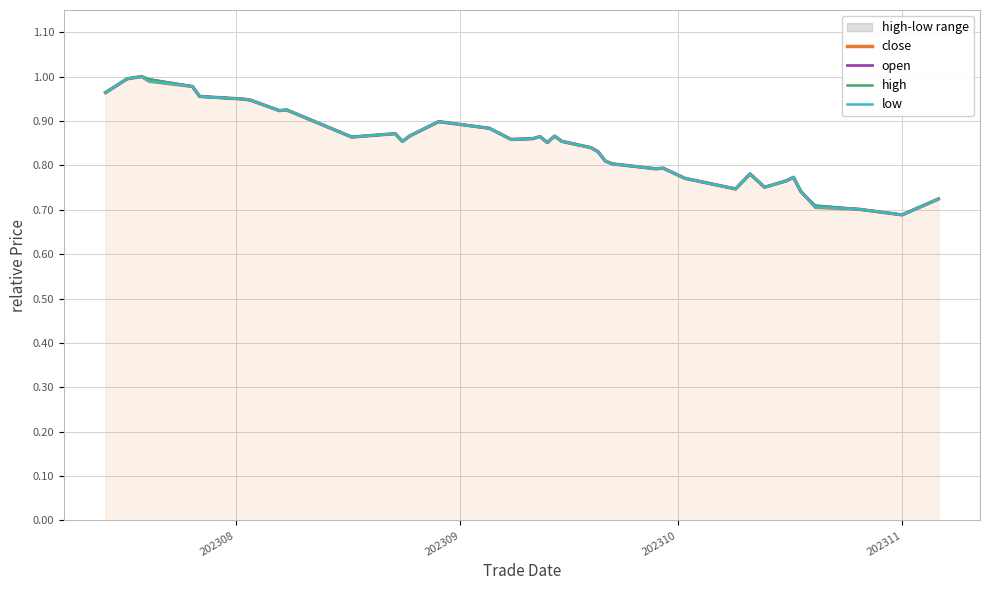

Which series has the largest range (max minus min)?

close